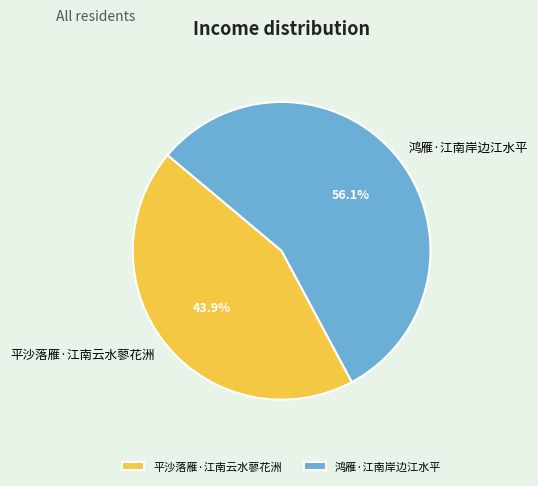

Is it true that 平沙落雁·江南云水蓼花洲 is 44% of the pie?

True